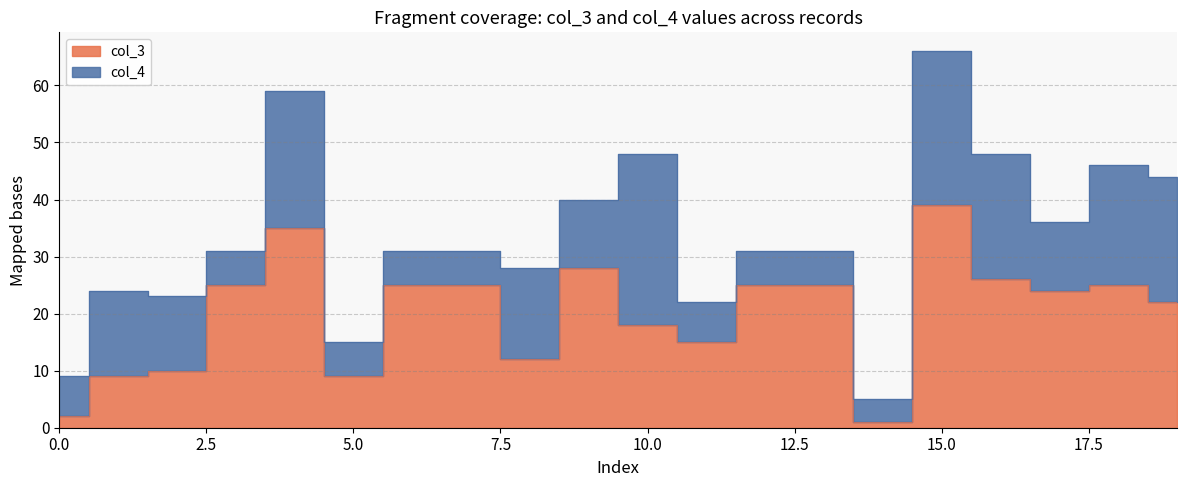

How many points are lower than both their immediate neighbors (excluding endpoints)?

5